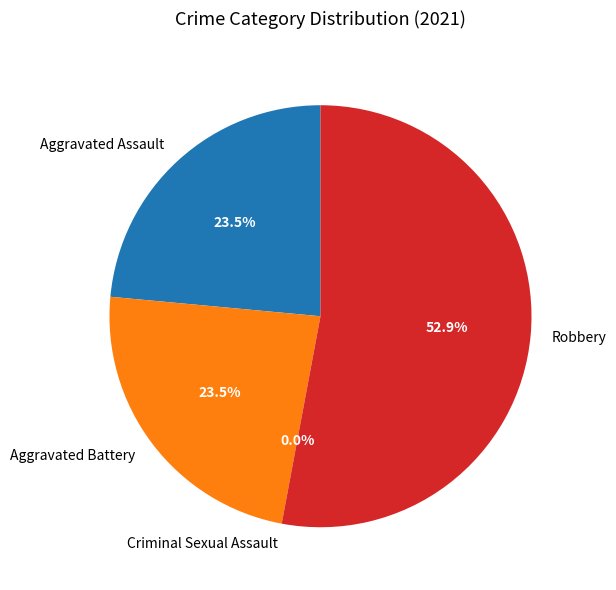

How many slices are in this pie chart?

4